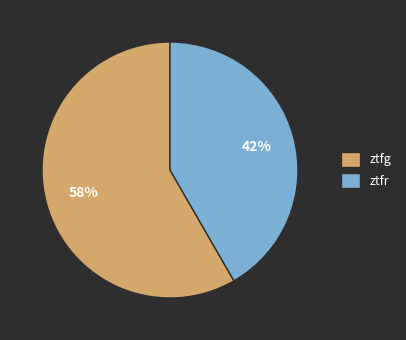

To the nearest percent, what percentage of the pie is ztfg?

58%